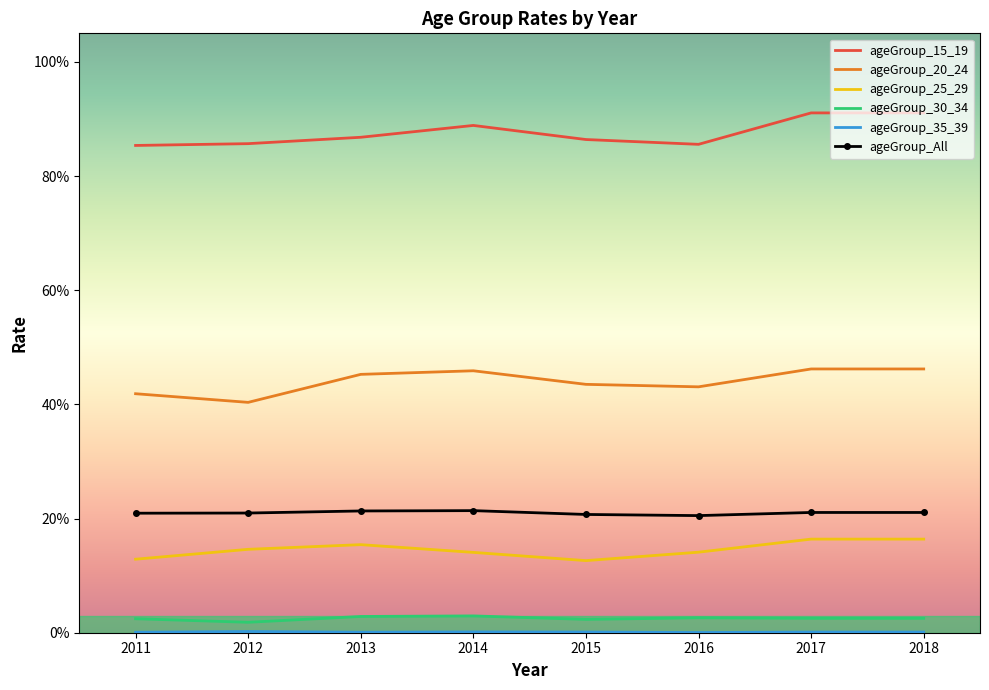

At 2015, list the series in order from smallest to largest.

ageGroup_35_39, ageGroup_30_34, ageGroup_25_29, ageGroup_All, ageGroup_20_24, ageGroup_15_19